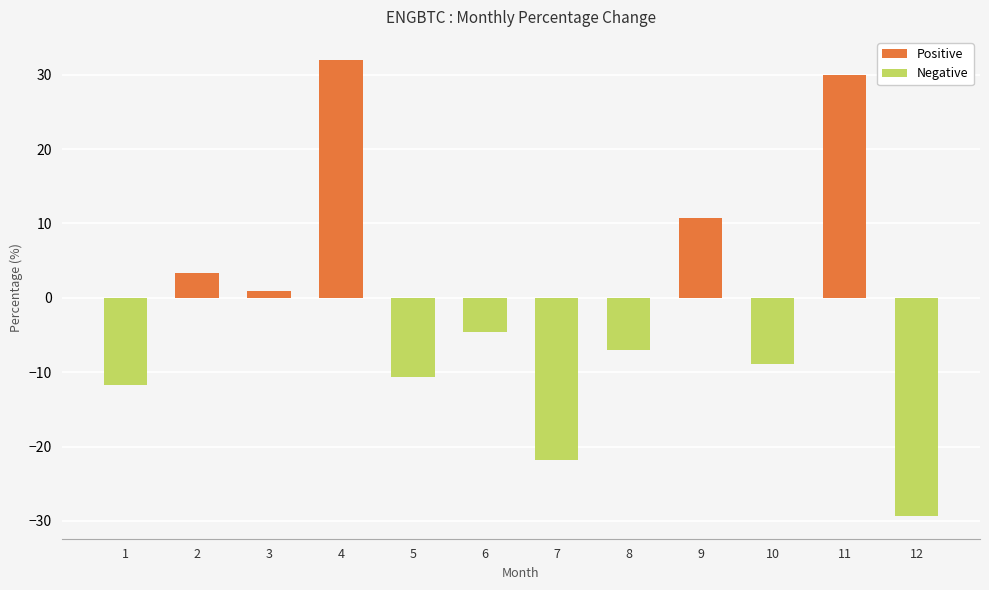

Where is the data nearest to the value 1?

3